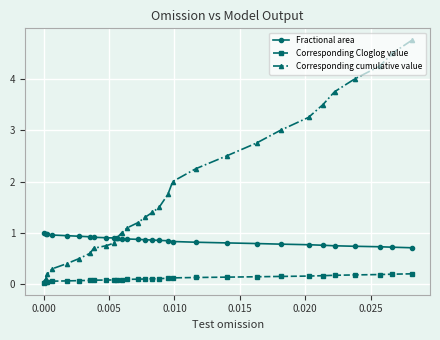

True or false: Corresponding Cloglog value and Fractional area cross at least once.

False